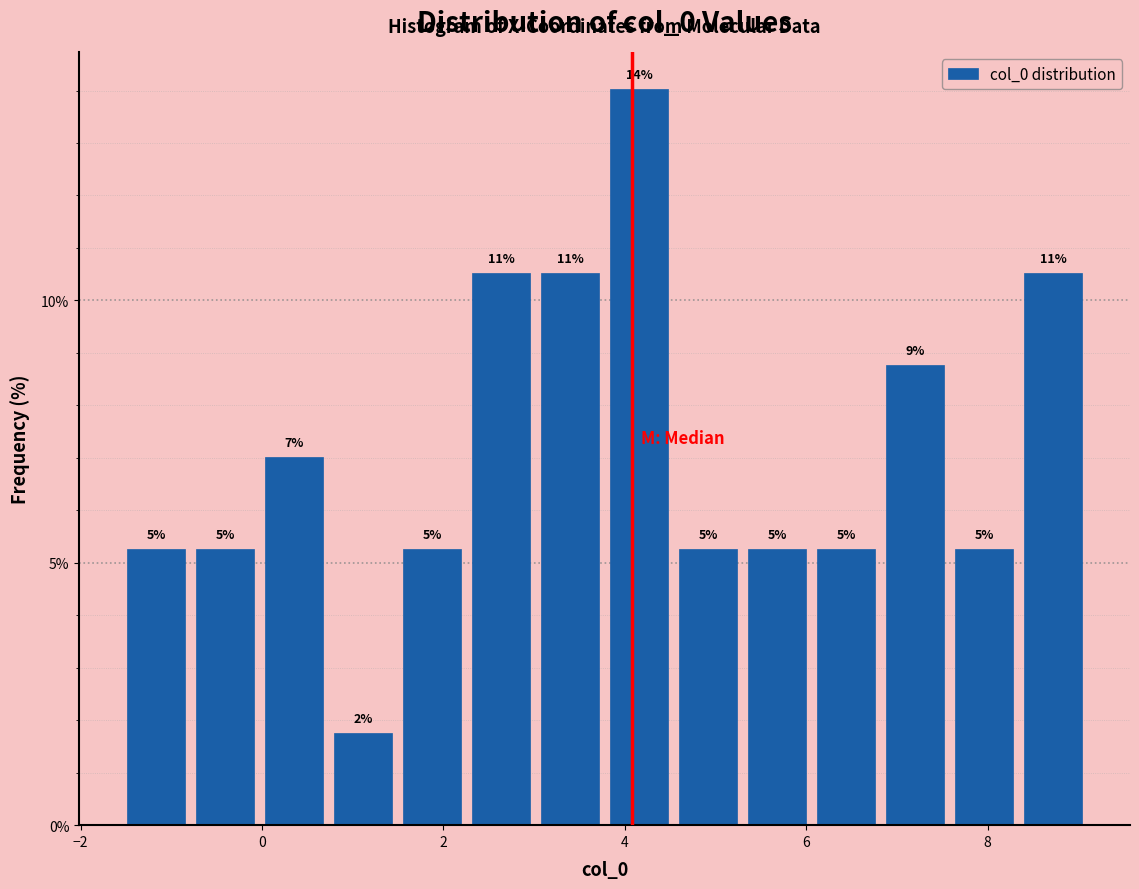

Read against the x-axis, roughly where is the centre of the tallest bar?

4.2